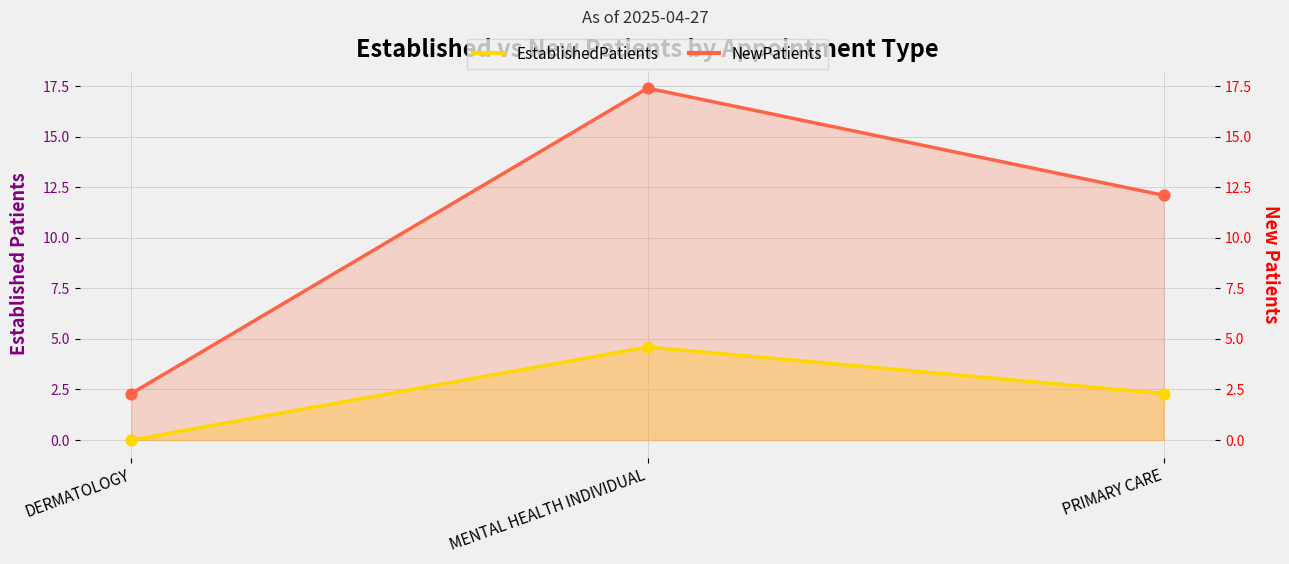

Which series has the largest Y range (max minus min)?

NewPatients